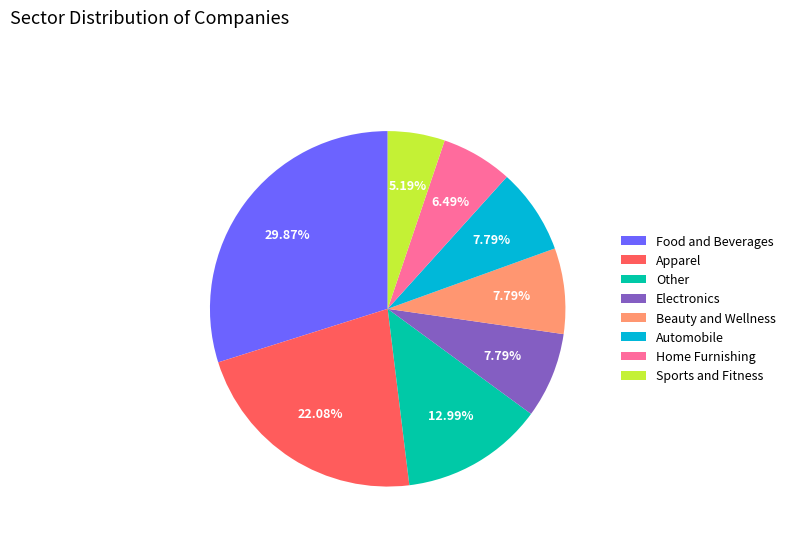

Does Automobile account for over 50% of the chart?

No